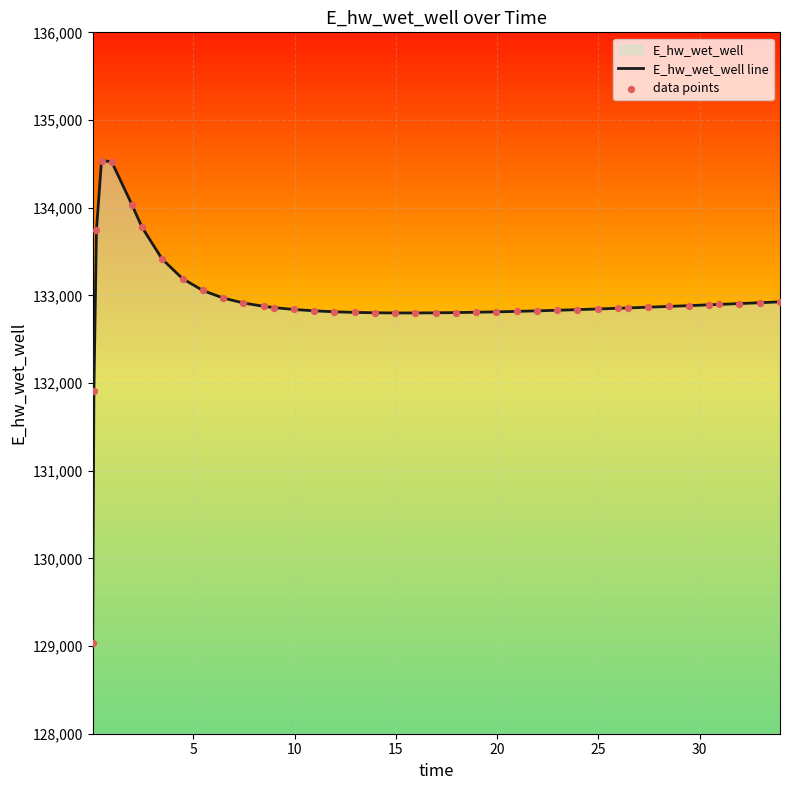

What is the smallest value displayed?

129036.5